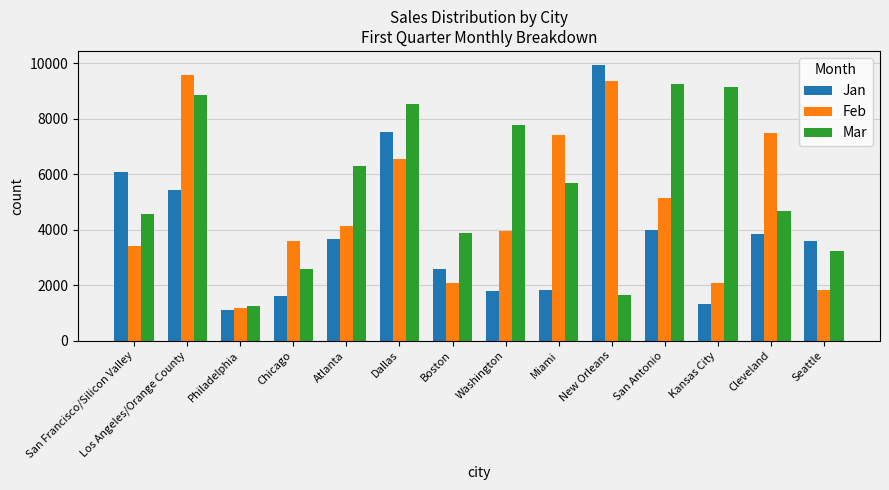

What is the sum of all Mar values?

77405